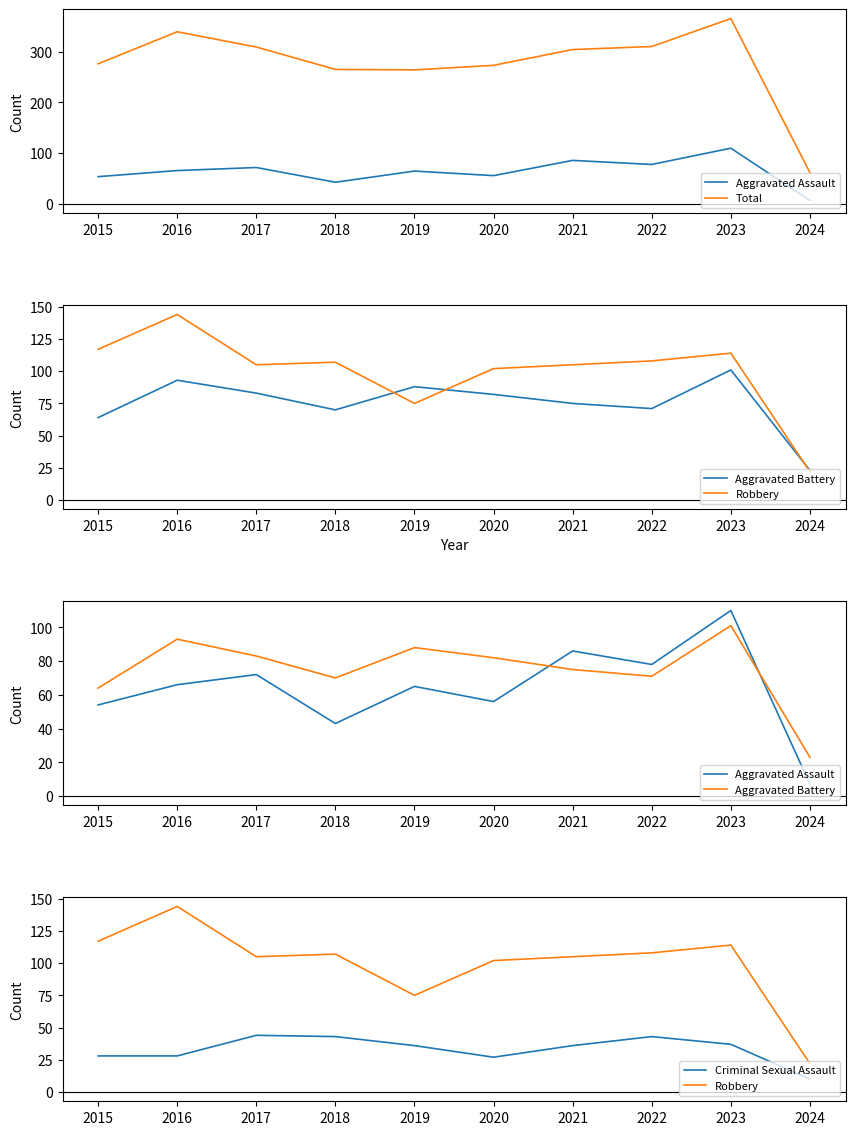

How many lines are shown in the chart?

5